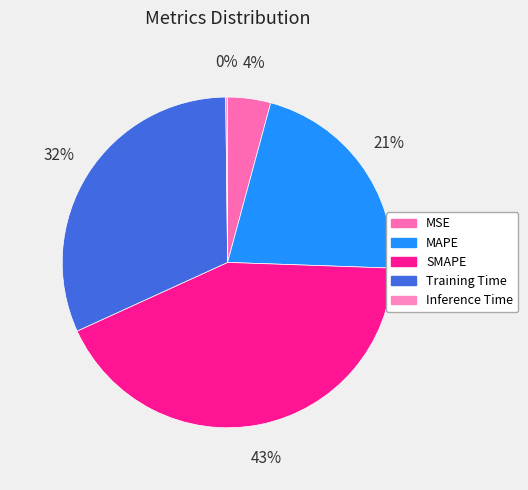

Does MAPE represent more than half of the total?

No